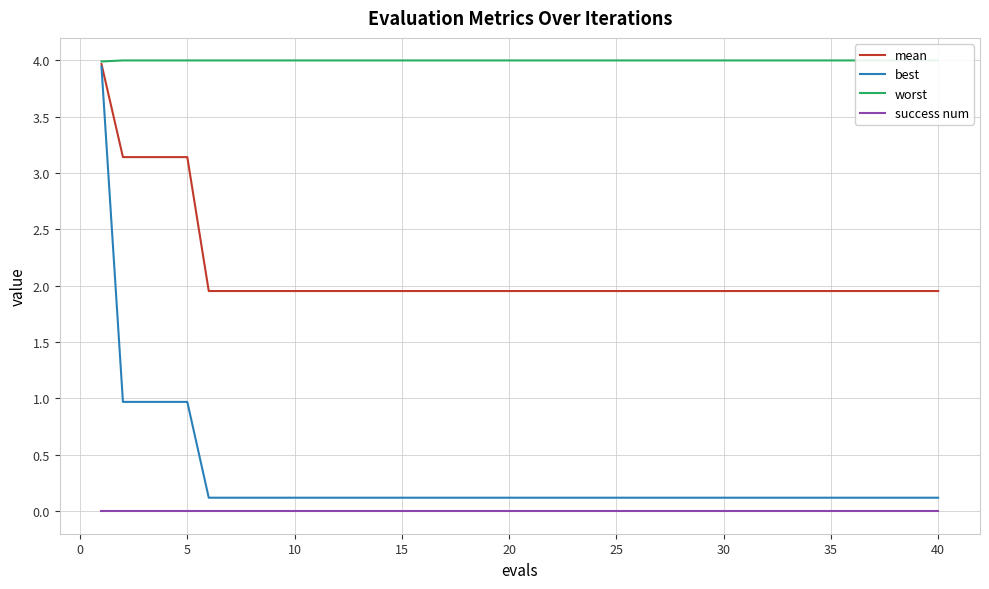

True or false: mean has more than 0 points higher than both neighbors.

False